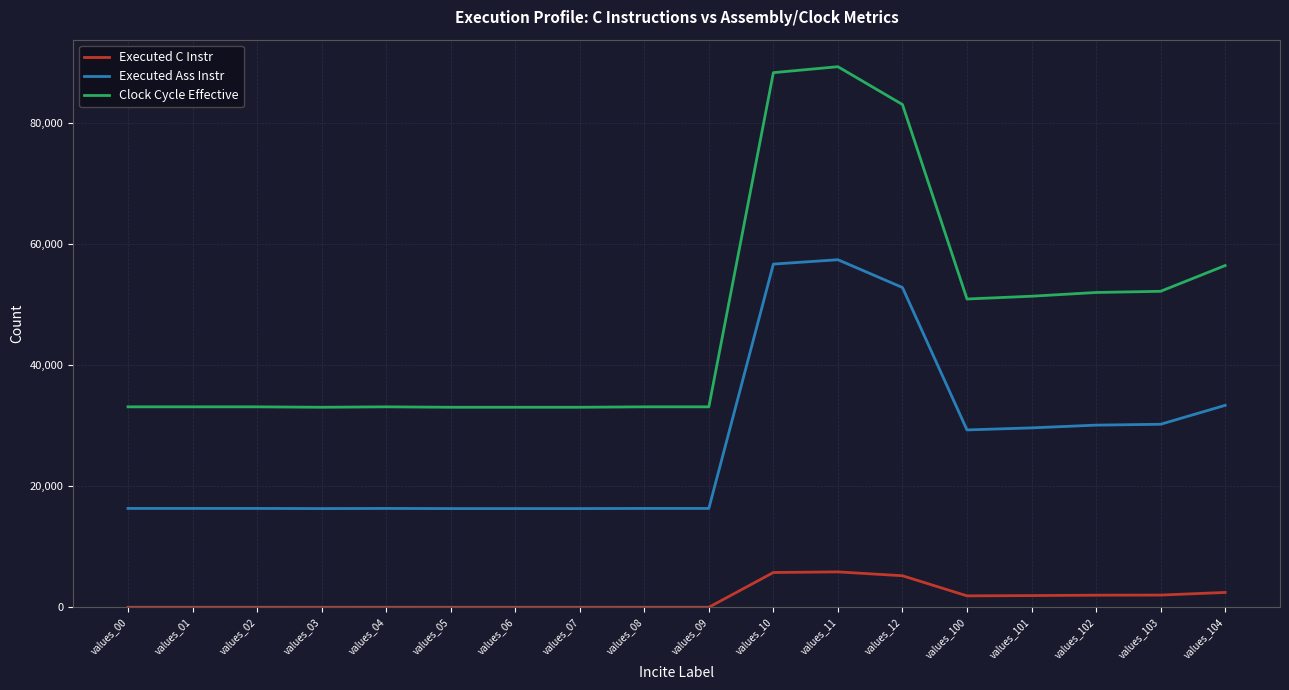

At which label is Clock Cycle Effective closest to 61180?

values_104